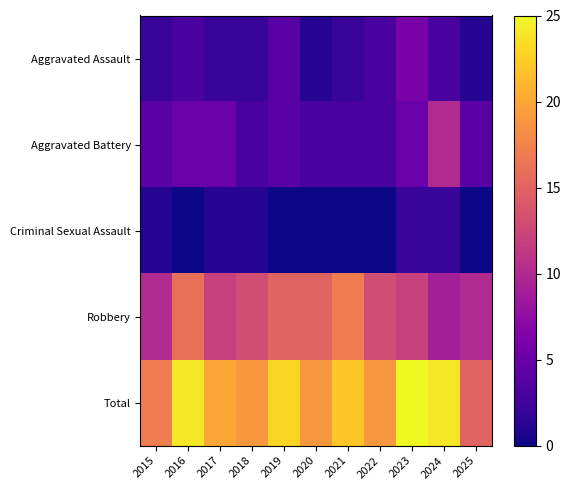

How many series are shown in this chart?

5